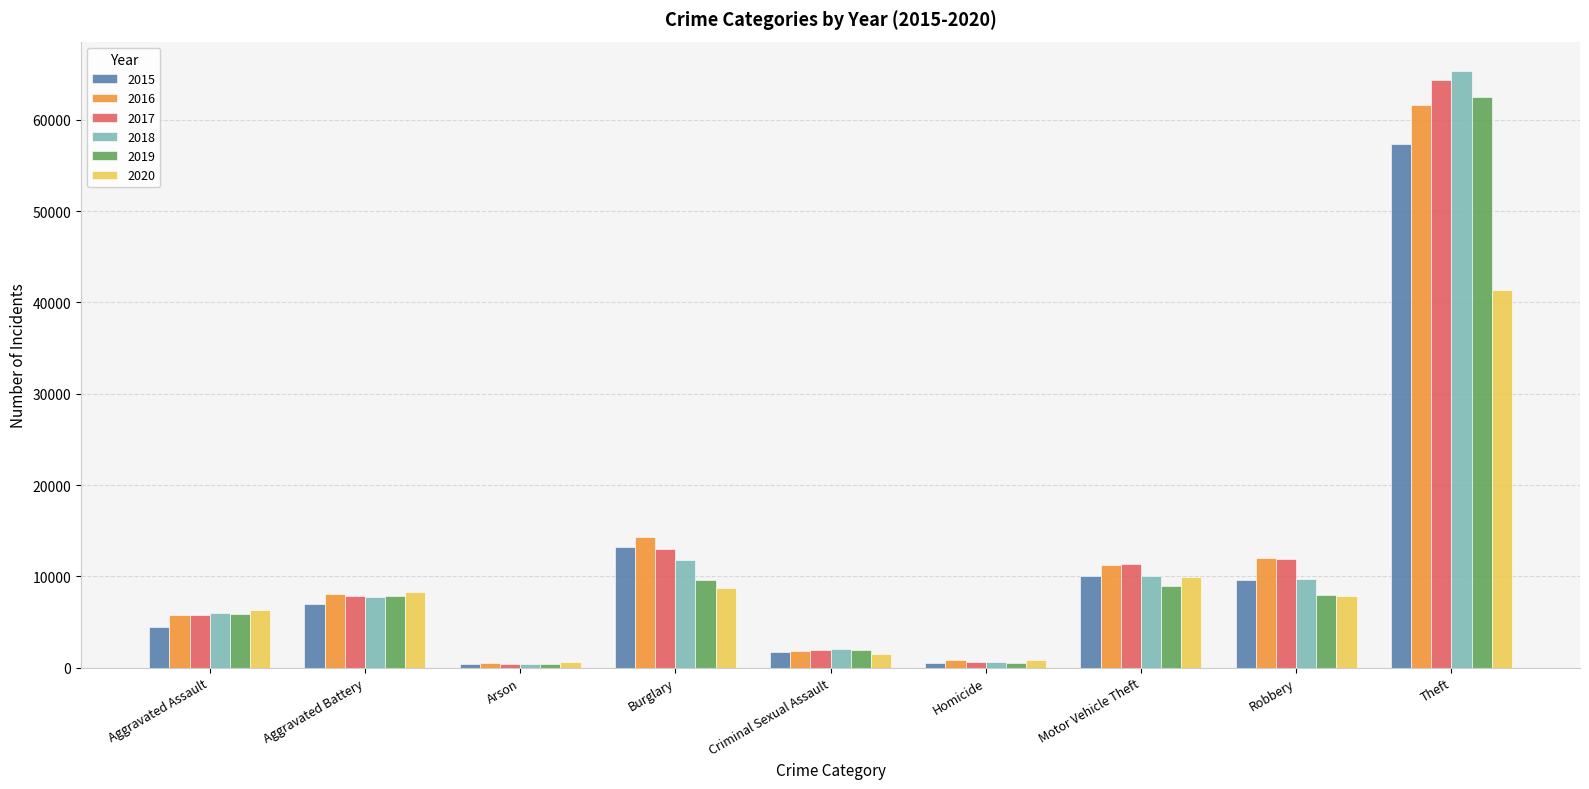

How many data points does each series have?

9